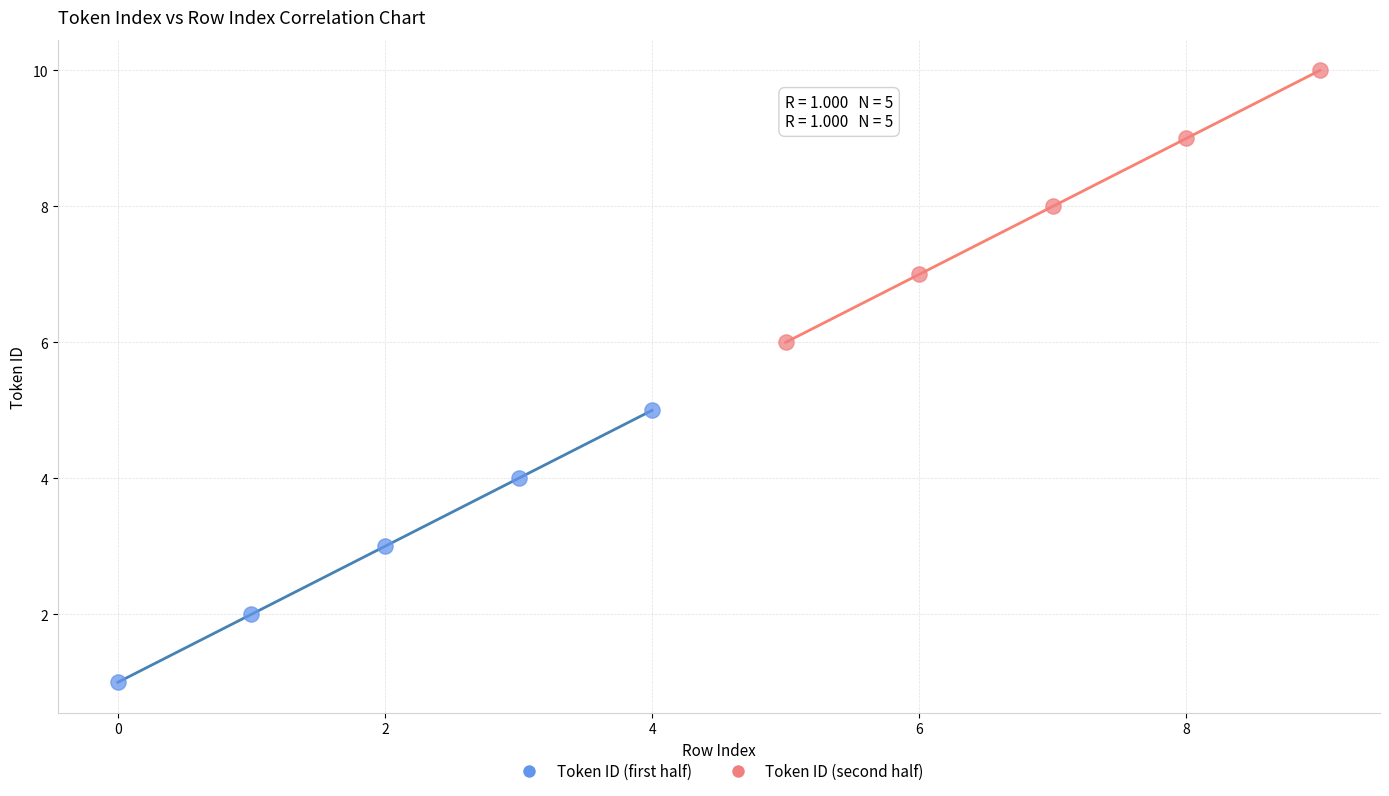

Which series reaches the maximum Y coordinate?

Token ID (second half)